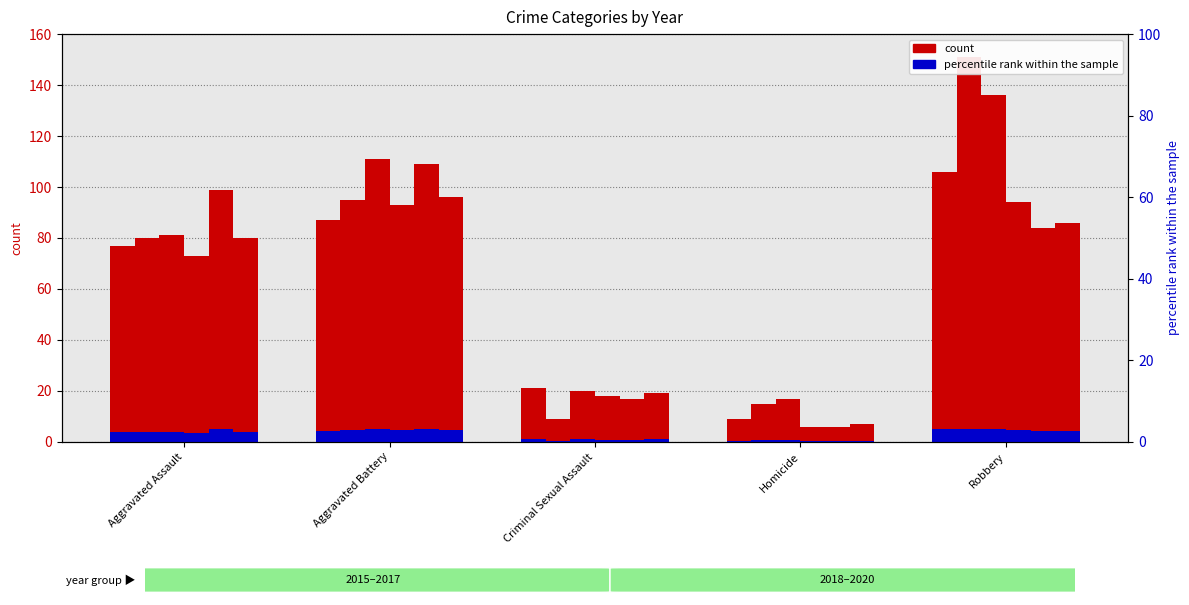

True or false: 2019 has a value of 84 at Robbery.

True